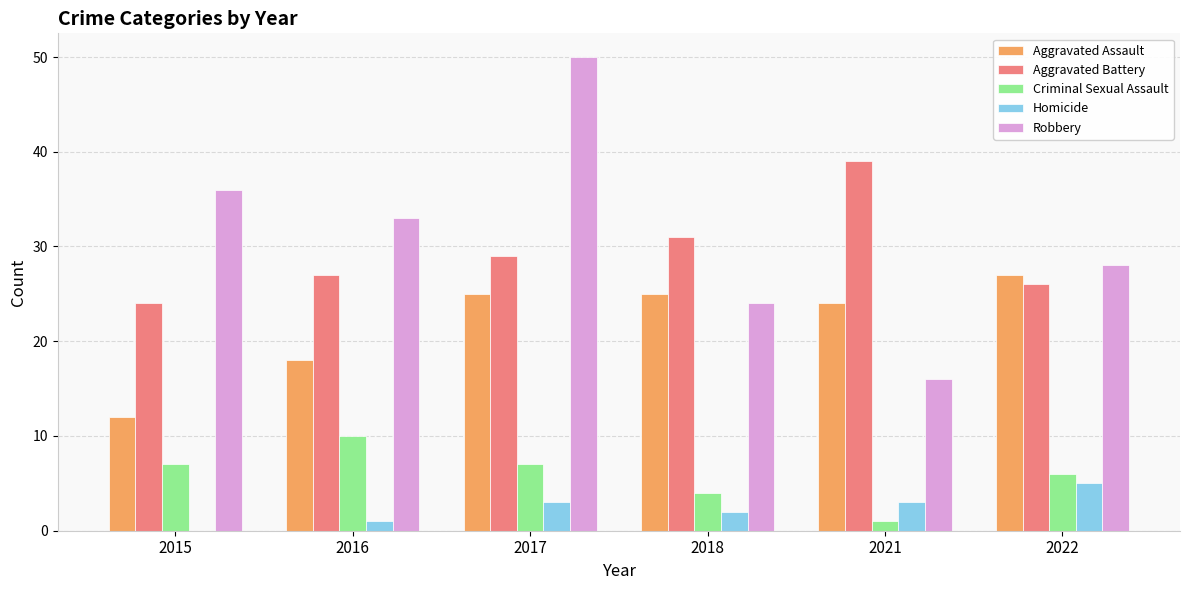

What are all the series names shown in the legend?

Aggravated Assault, Aggravated Battery, Criminal Sexual Assault, Homicide, Robbery